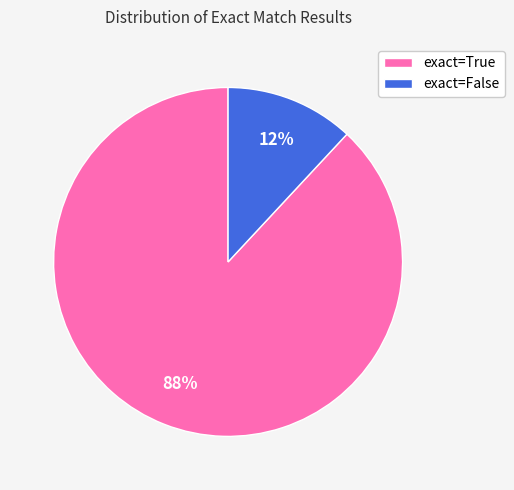

The exact=False slice represents 1% of the pie. True or false?

False